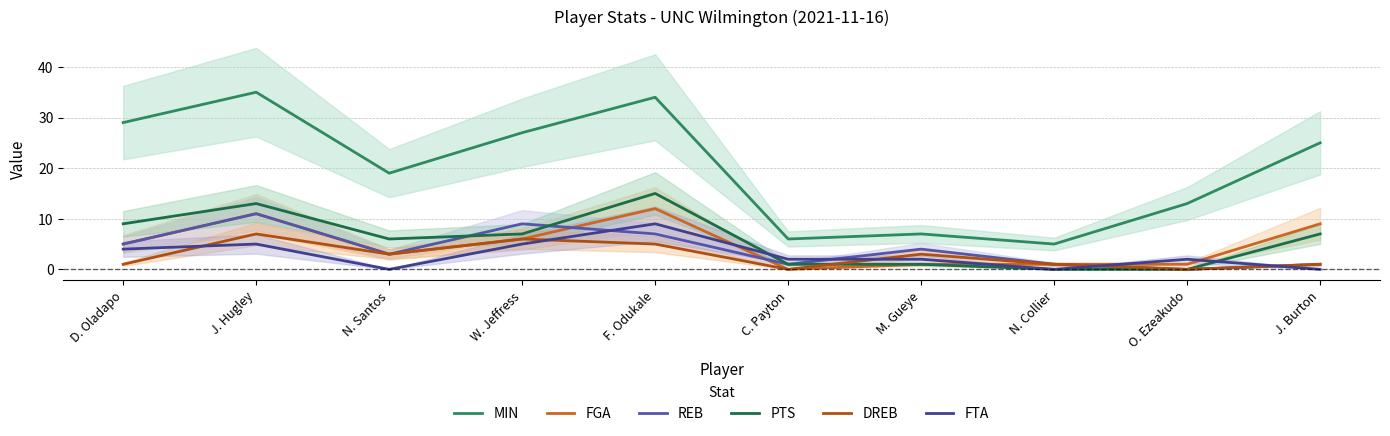

What are all the series names shown in the legend?

MIN, FGA, REB, PTS, DREB, FTA